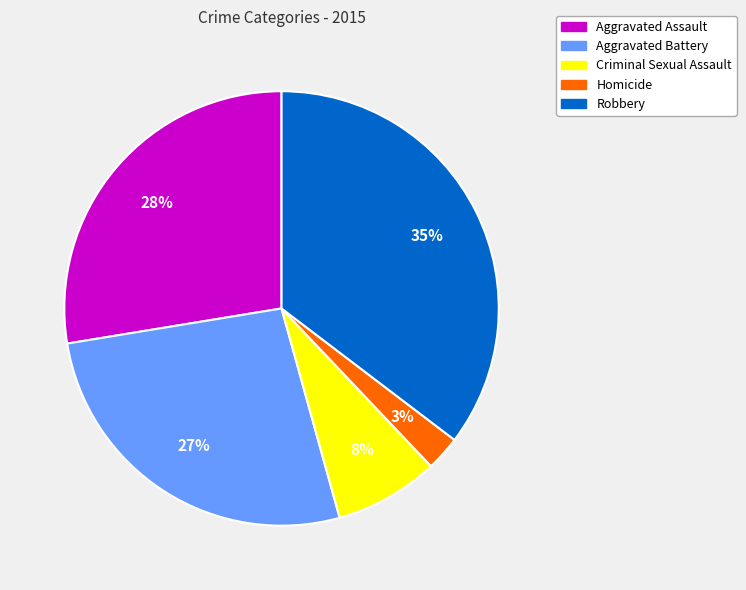

How many segments does this pie chart have?

5